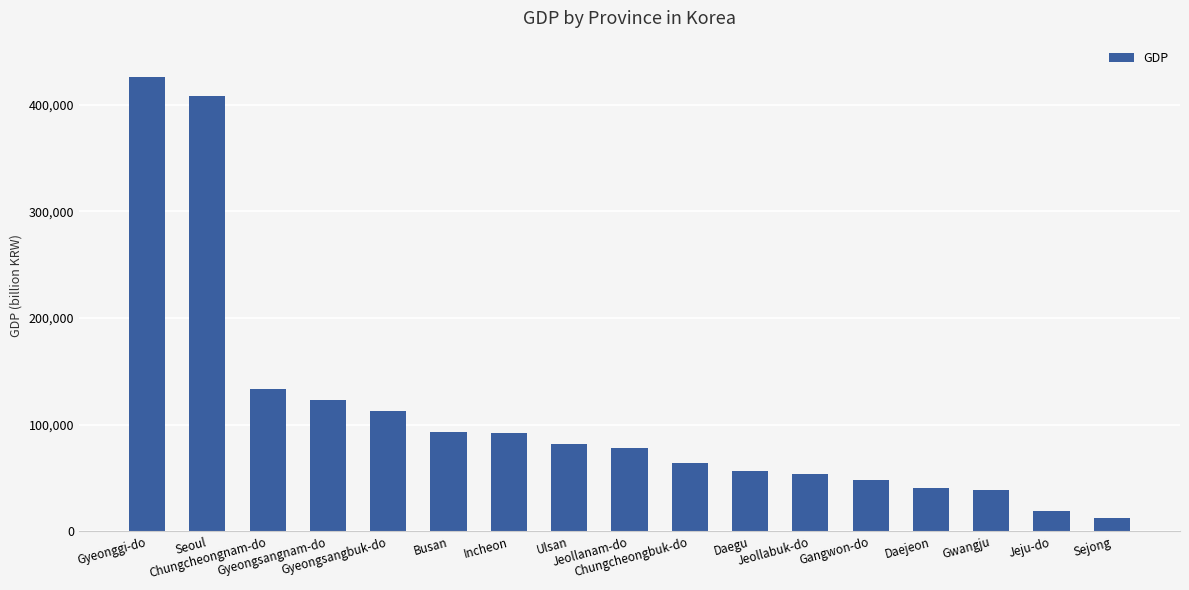

What is the value of the 14th bar from the left?

41071